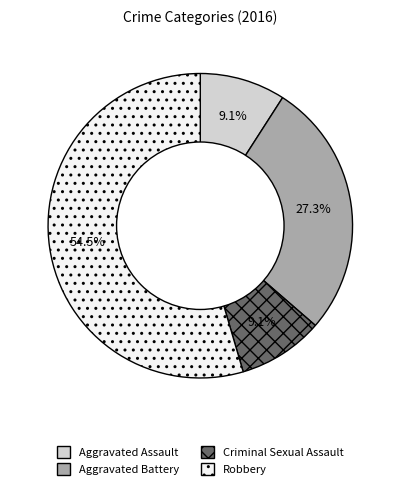

True or false: Criminal Sexual Assault accounts for 9% of the total.

True